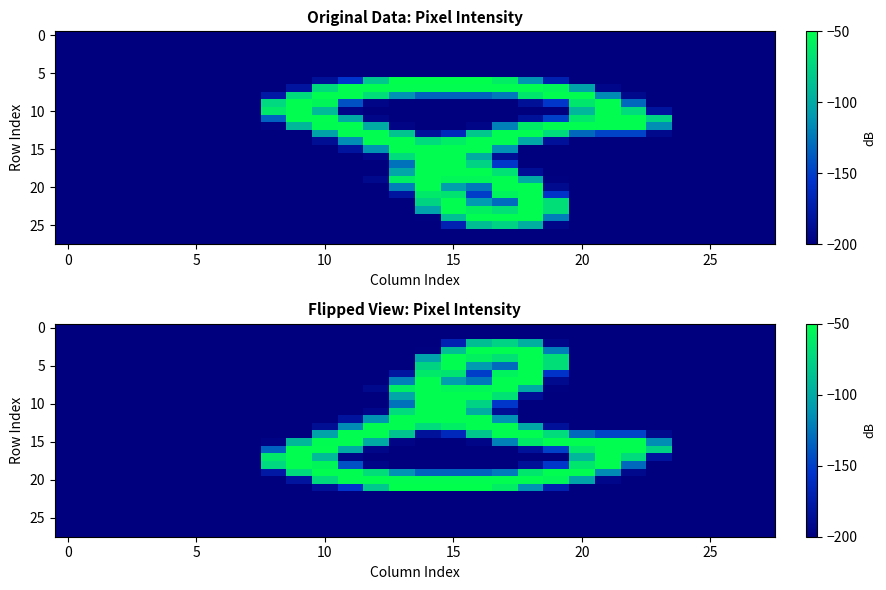

Between 21 and 23, which is larger?

21